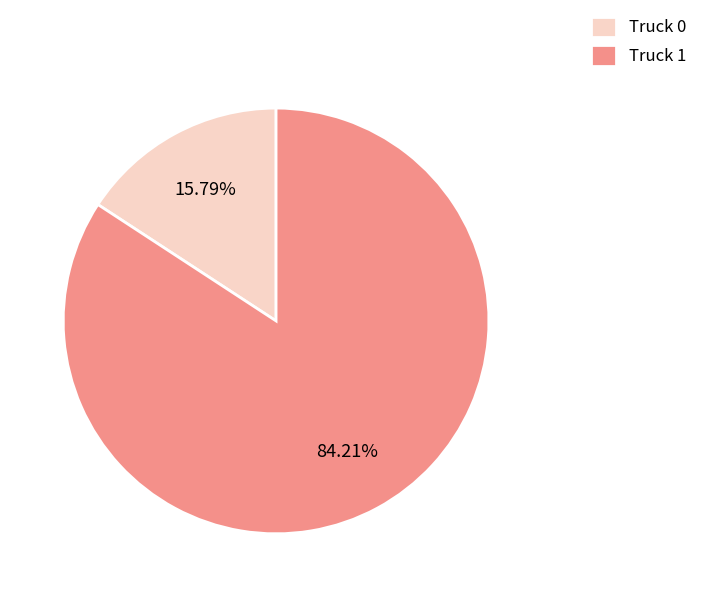

To the nearest percent, what is the average slice percentage?

50%